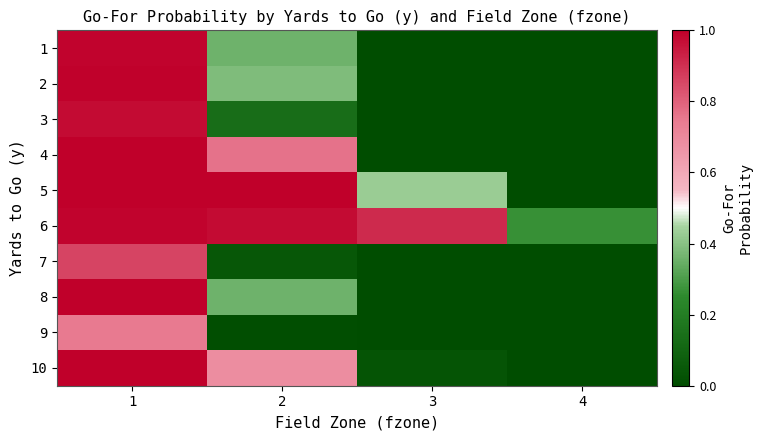

Reading left to right, transcribe all the data shown in this chart.

1: 1=1.0	2=0.4	3=0.0	4=0.0
2: 1=1.0	2=0.4	3=0.0	4=0.0
3: 1=1.0	2=0.1	3=0.0	4=0.0
4: 1=1.0	2=0.8	3=0.0	4=0.0
5: 1=1.0	2=1.0	3=0.4	4=0.0
6: 1=1.0	2=1.0	3=0.9	4=0.3
7: 1=0.9	2=0.0	3=0.0	4=0.0
8: 1=1.0	2=0.4	3=0.0	4=0.0
9: 1=0.7	2=0.0	3=0.0	4=0.0
10: 1=1.0	2=0.7	3=0.0	4=0.0